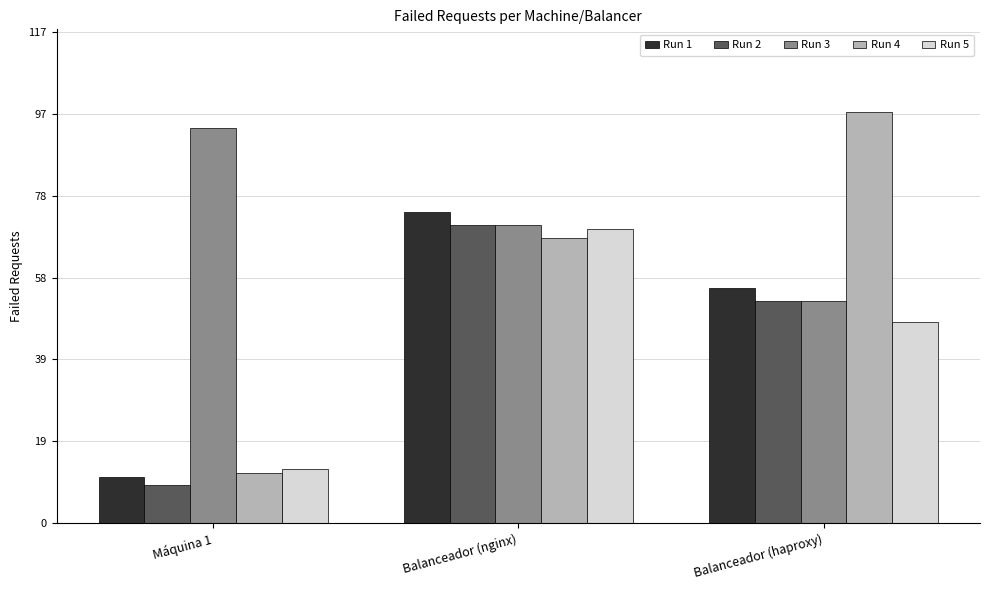

What is the spread (max minus min) of values at Balanceador (haproxy)?

50